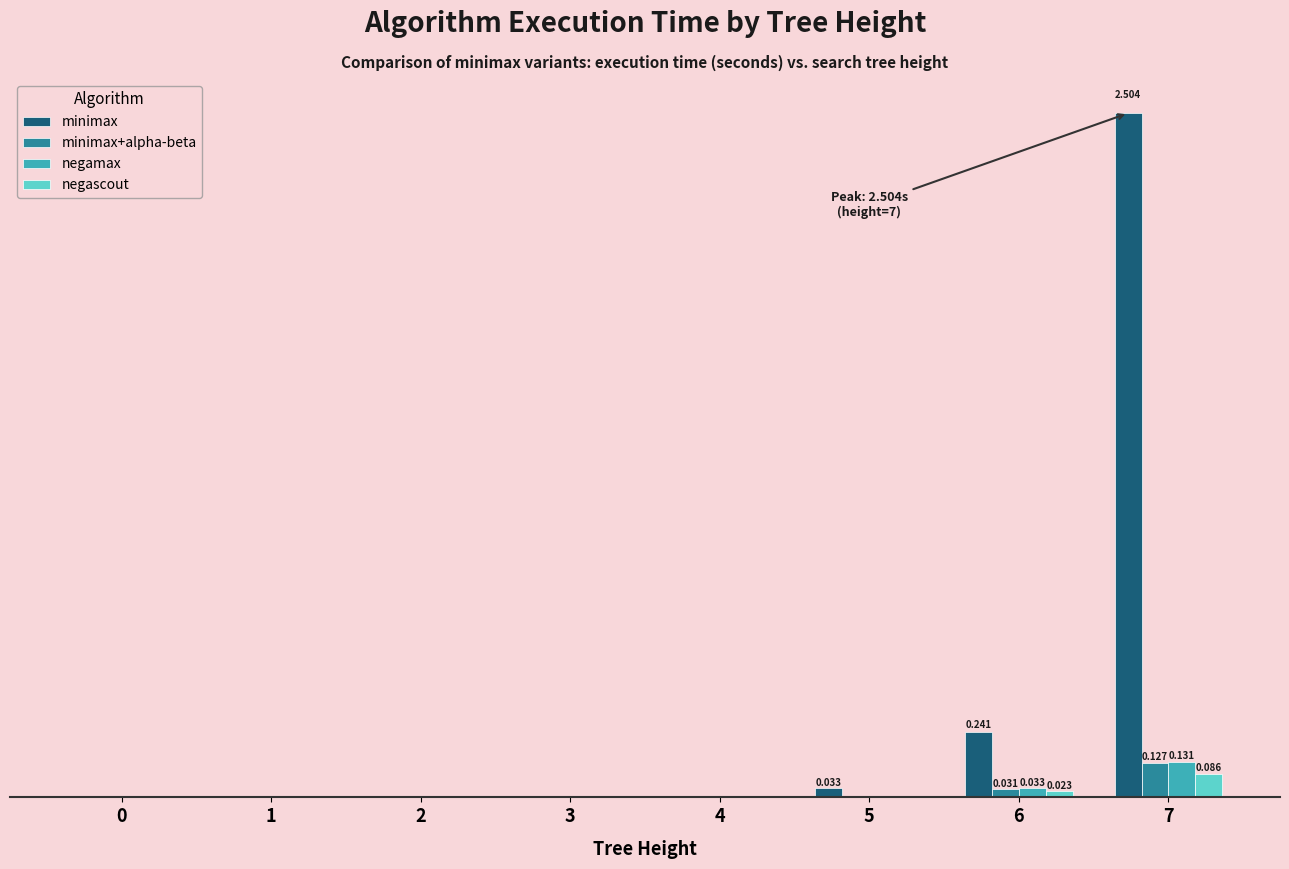

What are all the series names shown in the legend?

minimax, minimax+alpha-beta, negamax, negascout